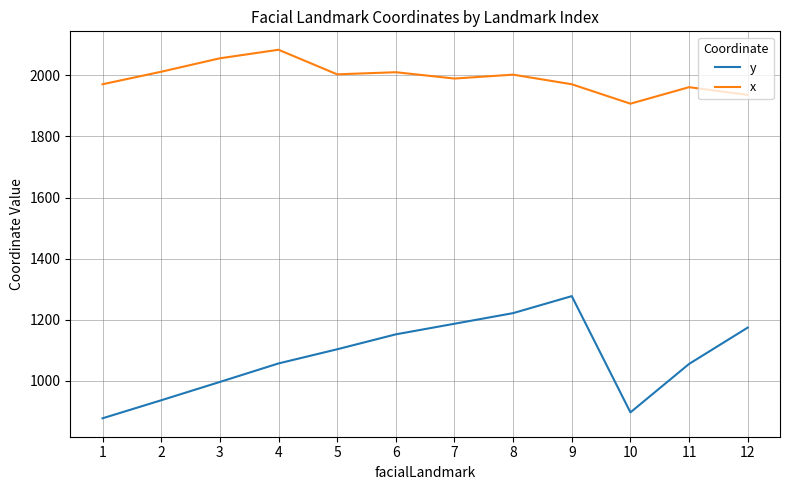

True or false: y and x intersect in this chart.

False